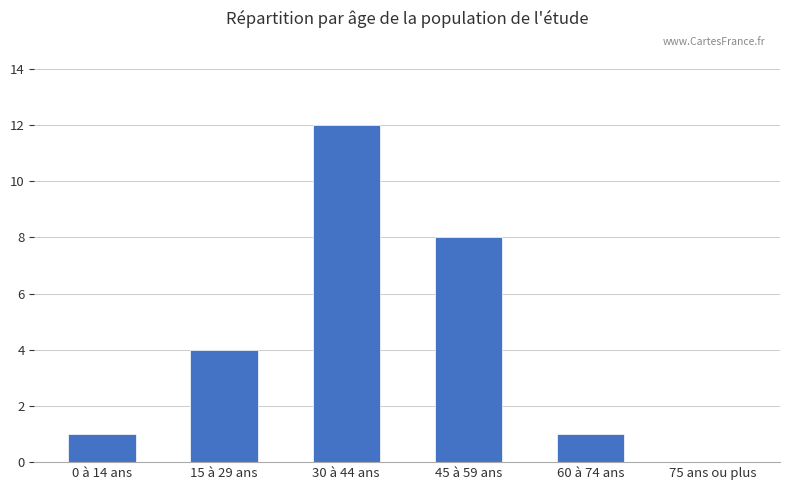

Which category has the highest value across all series?

30 à 44 ans